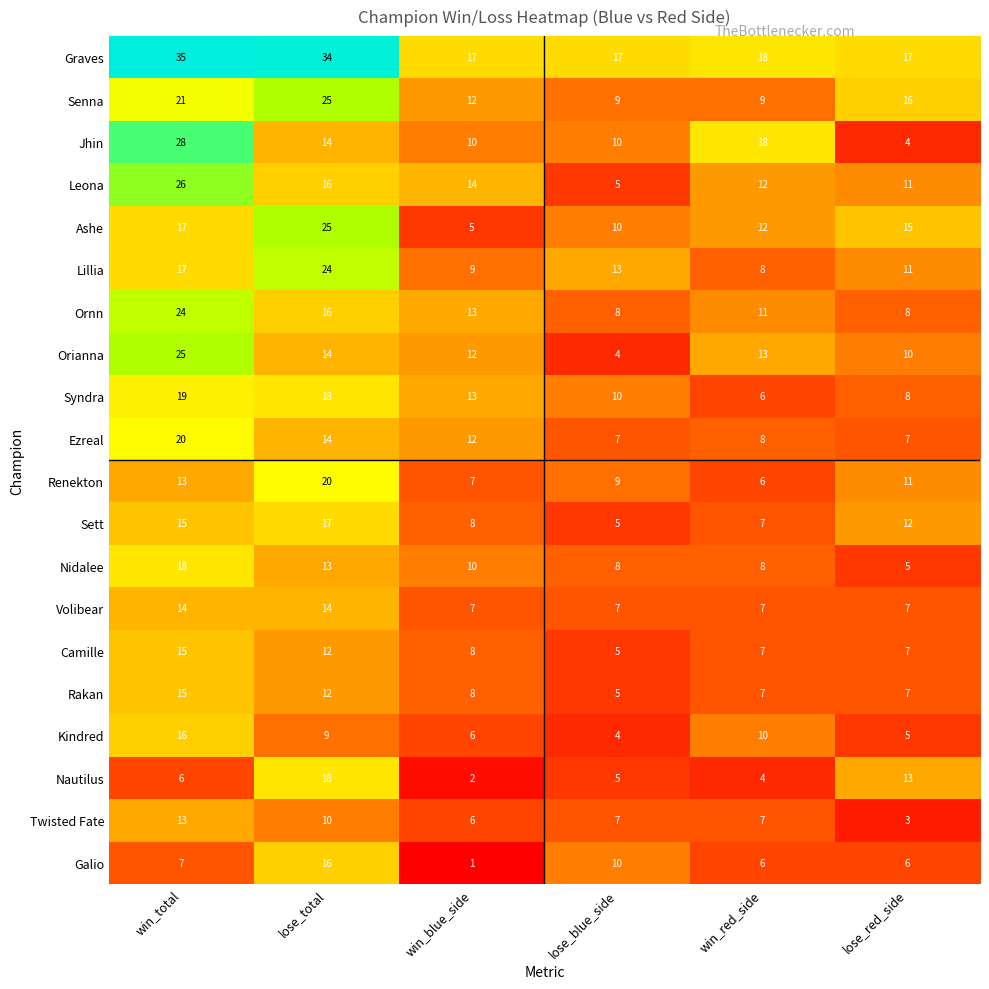

Where is Ornn nearest to the value 16?

lose_total